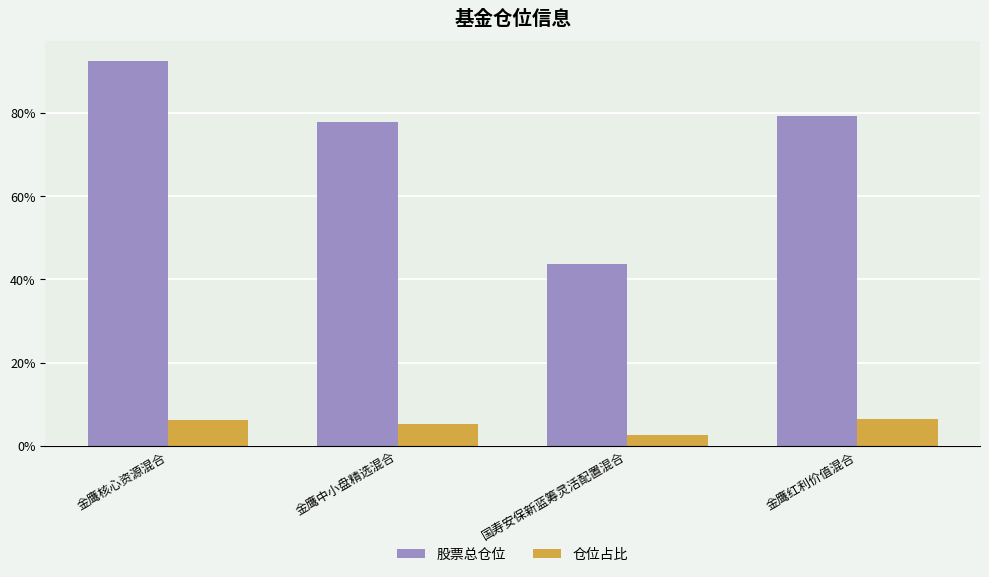

Does the chart contain any negative values?

No